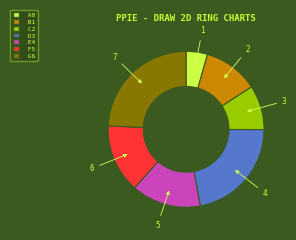

Is there any slice that represents more than half of the pie?

No